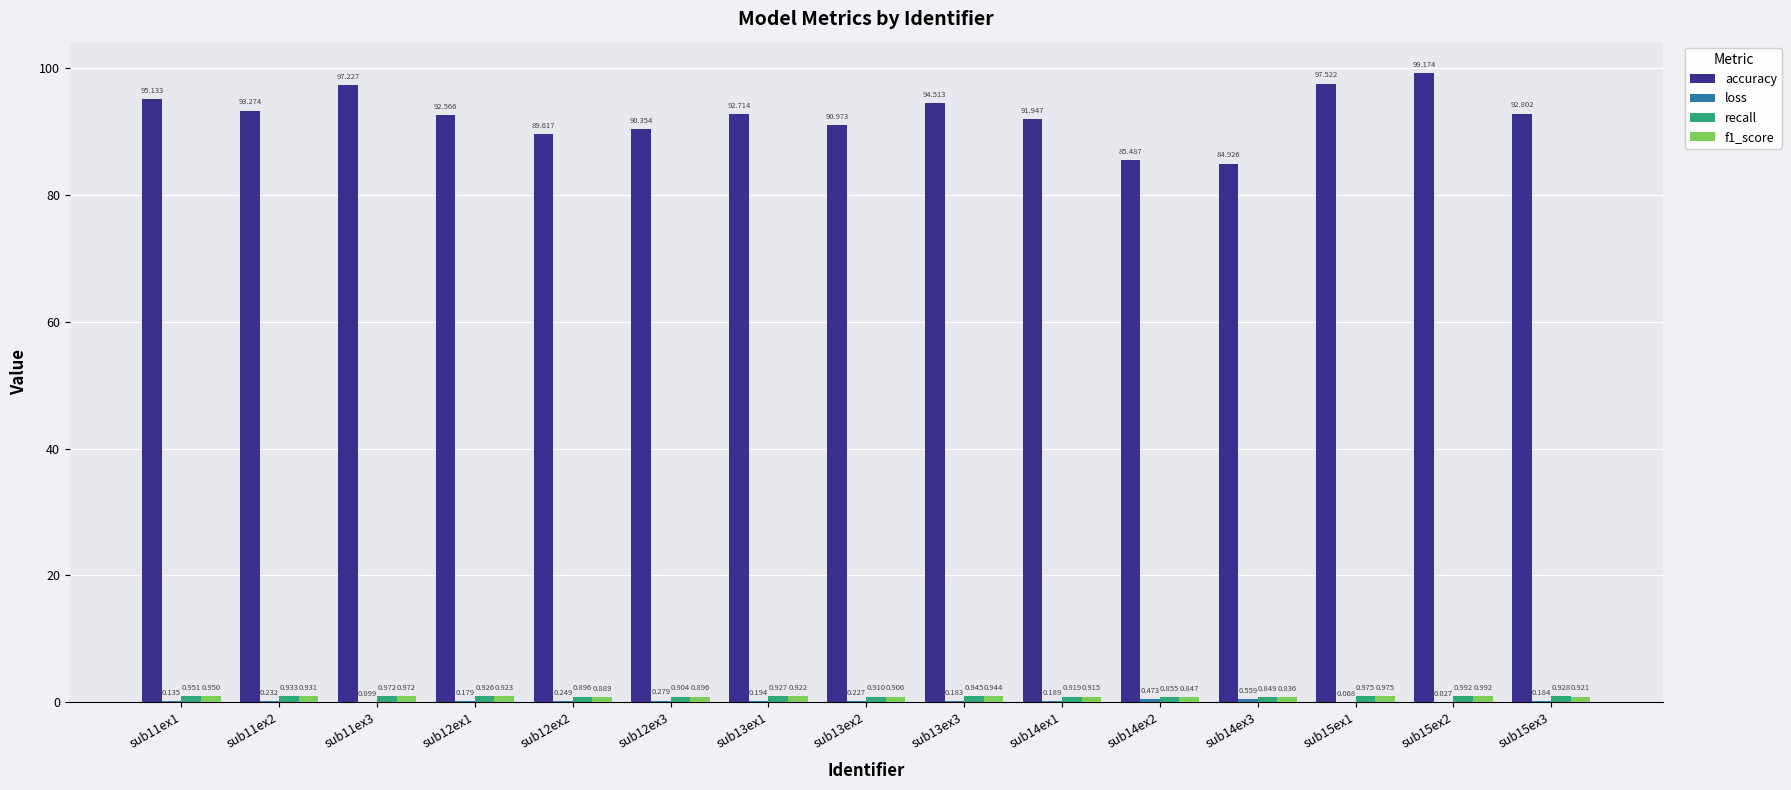

Which series changed the most between sub12ex2 and sub13ex2?

accuracy